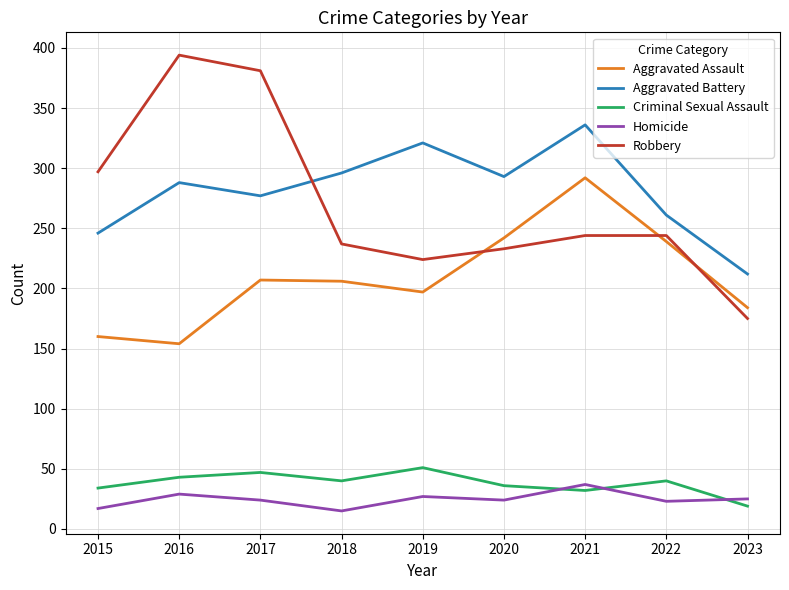

Where is the first local maximum for Criminal Sexual Assault?

2017